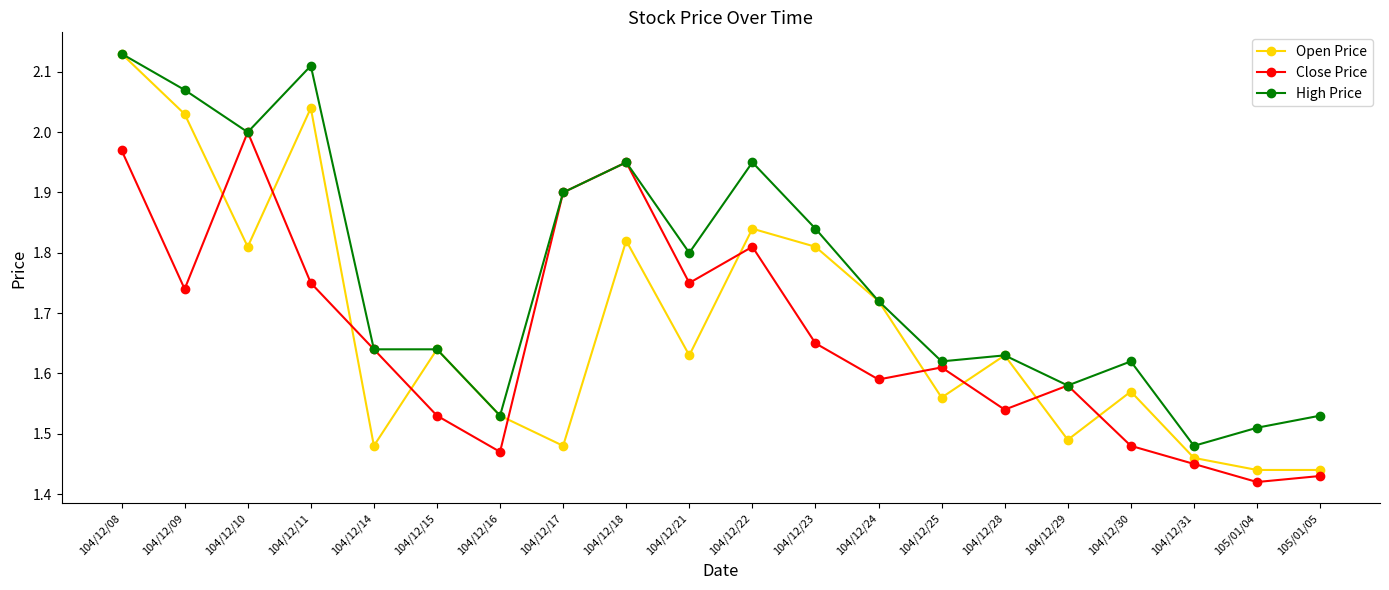

How many times do Open Price and Close Price cross each other?

10